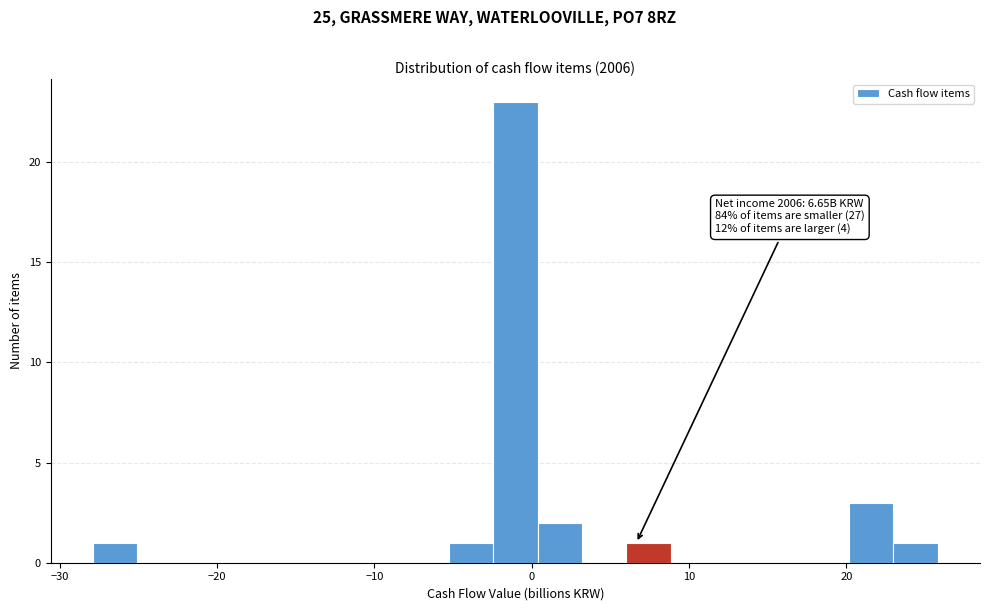

Read against the x-axis, roughly where is the centre of the tallest bar?

-1